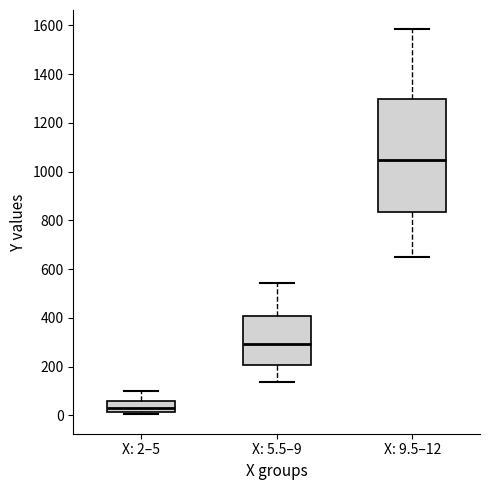

Which box has the highest median line?

X: 9.5–12